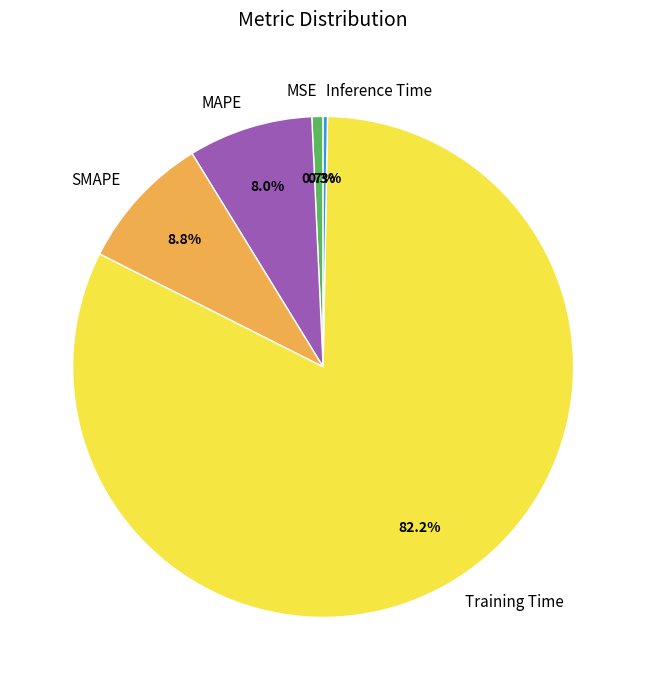

To the nearest percent, what percentage of the pie is MSE?

1%